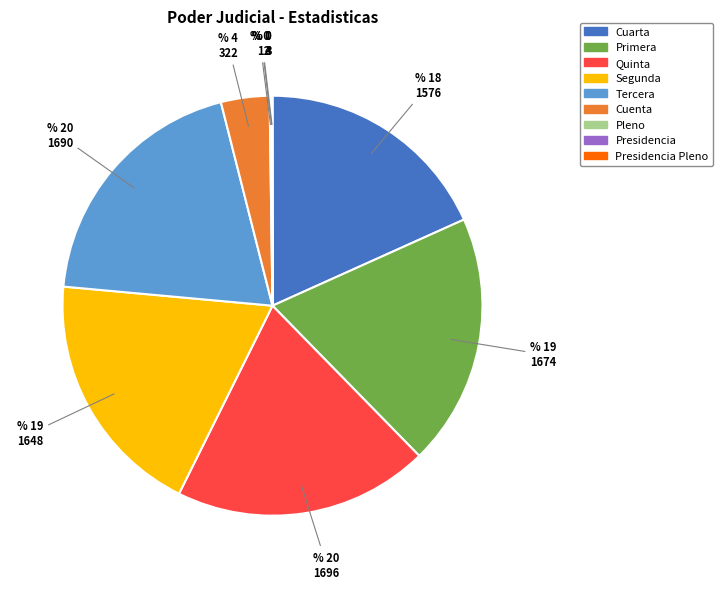

Is there a majority slice in this chart?

No